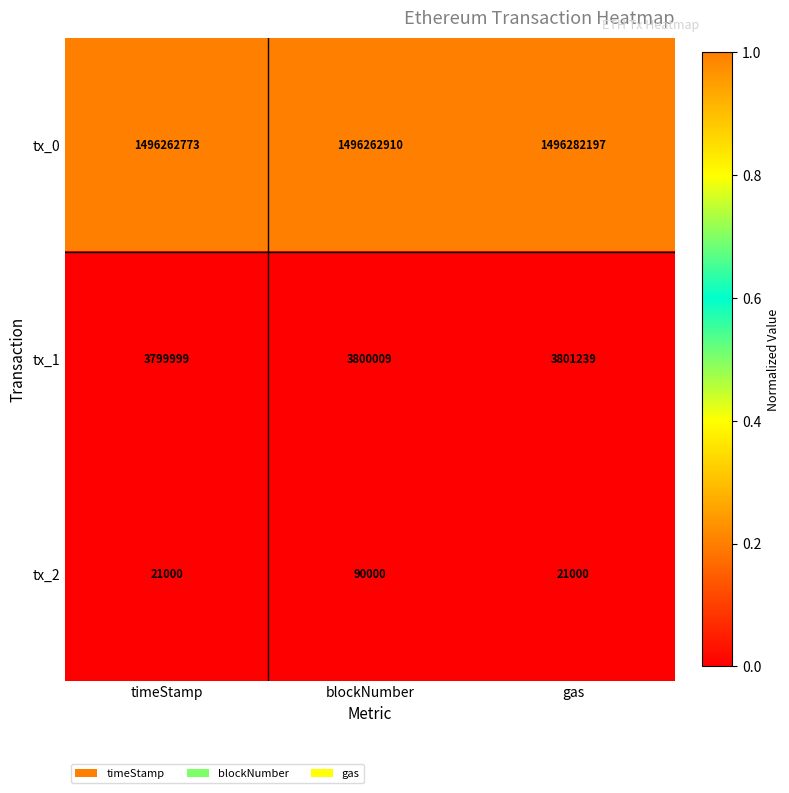

At which category is the sum across all series the highest?

blockNumber